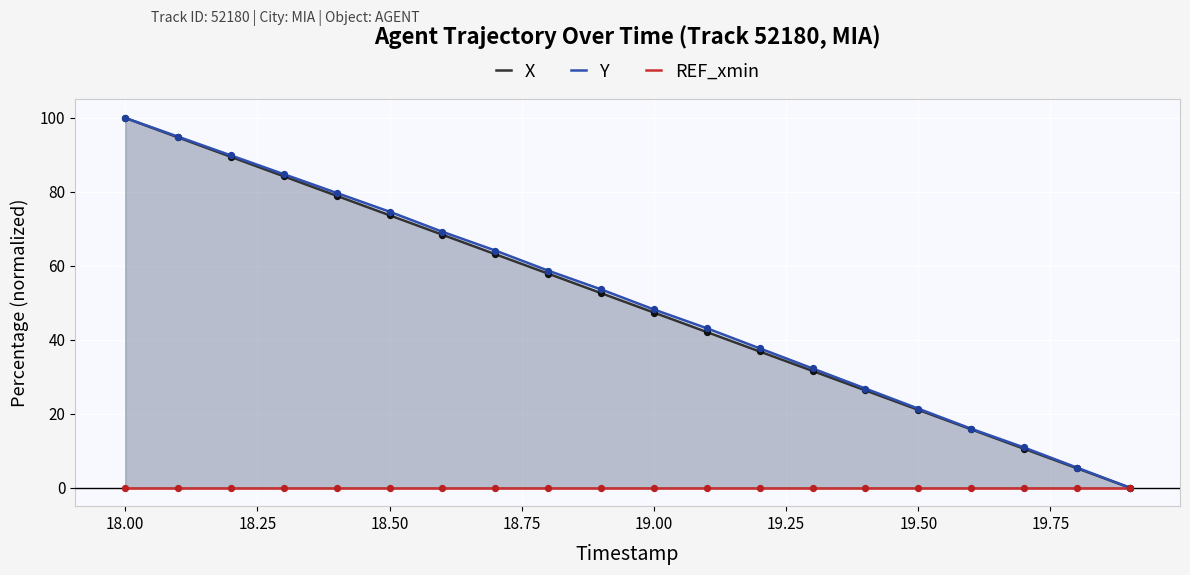

What are all the series names shown in the legend?

X, Y, REF_xmin